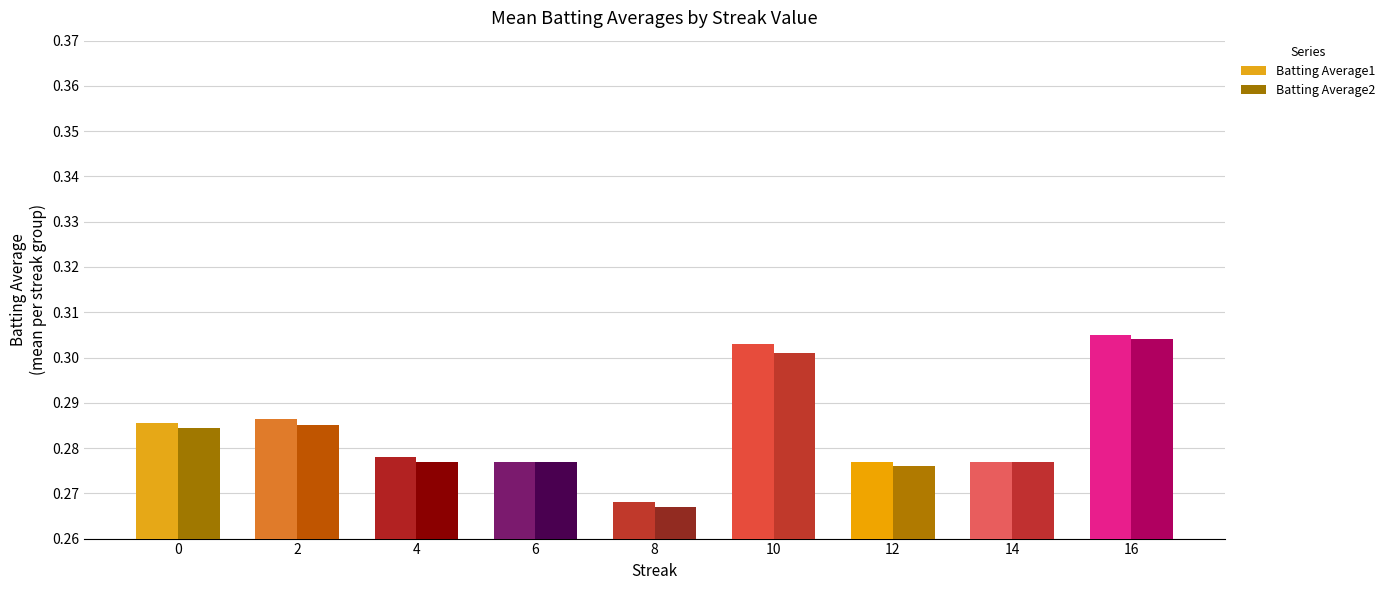

Between 8 and 12, which is larger?

12